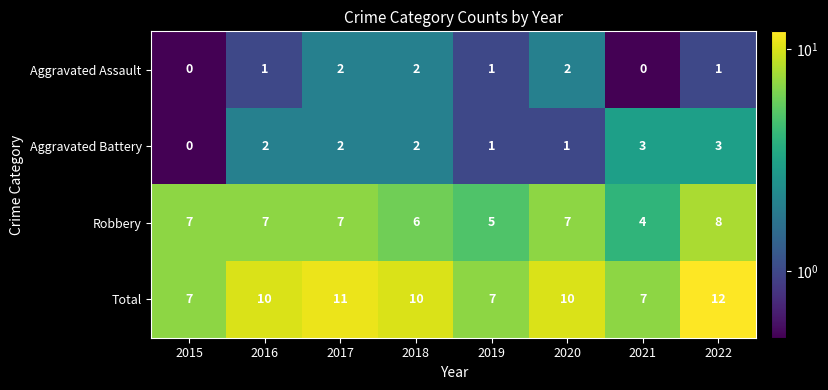

At how many categories does at least one series exceed 5?

8